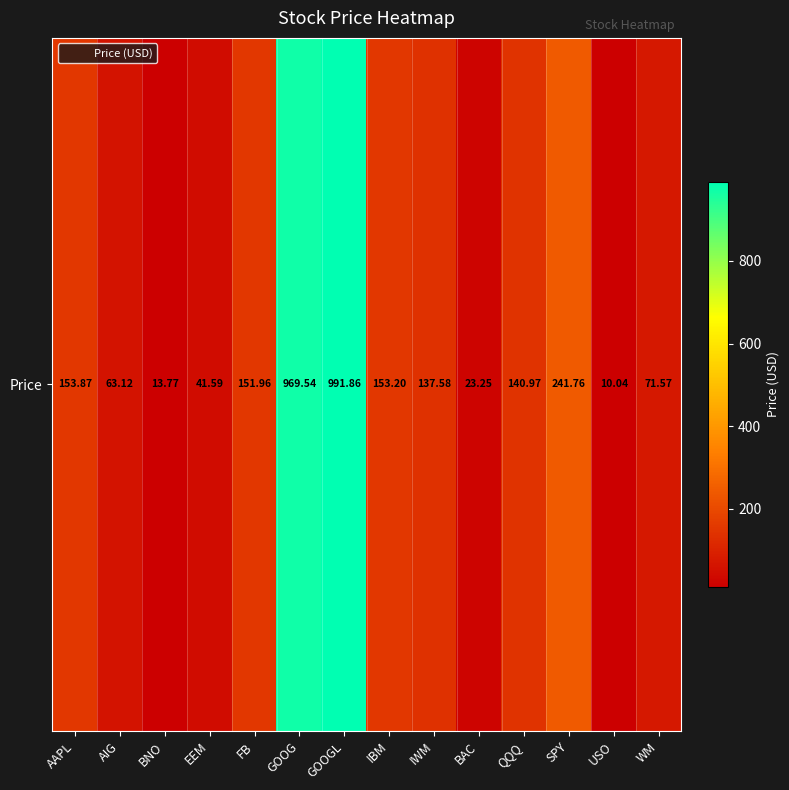

What is the change in value from IBM to IWM?

-15.6